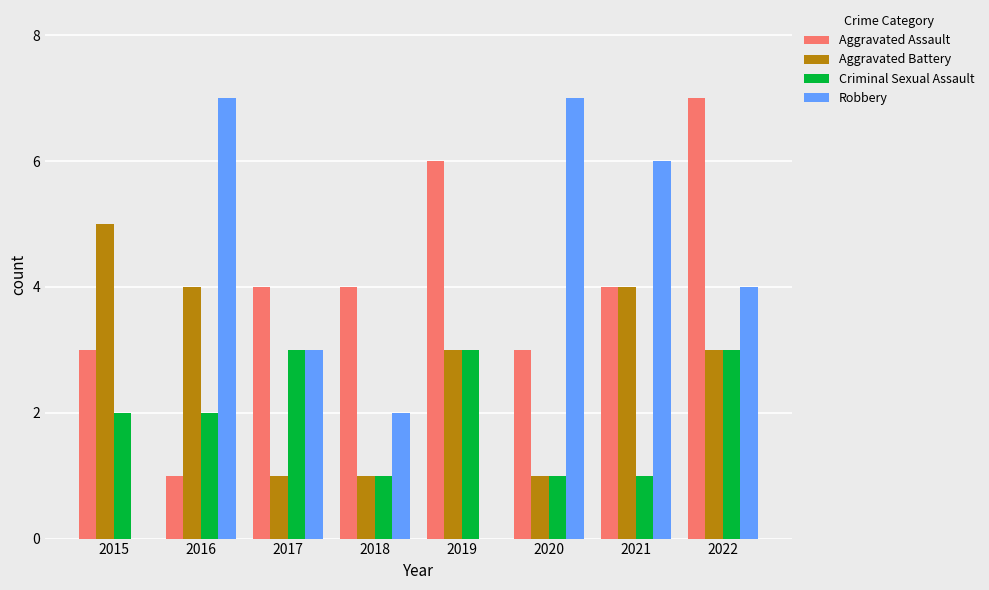

True or false: Aggravated Battery has a value of 0 at 2018.

False